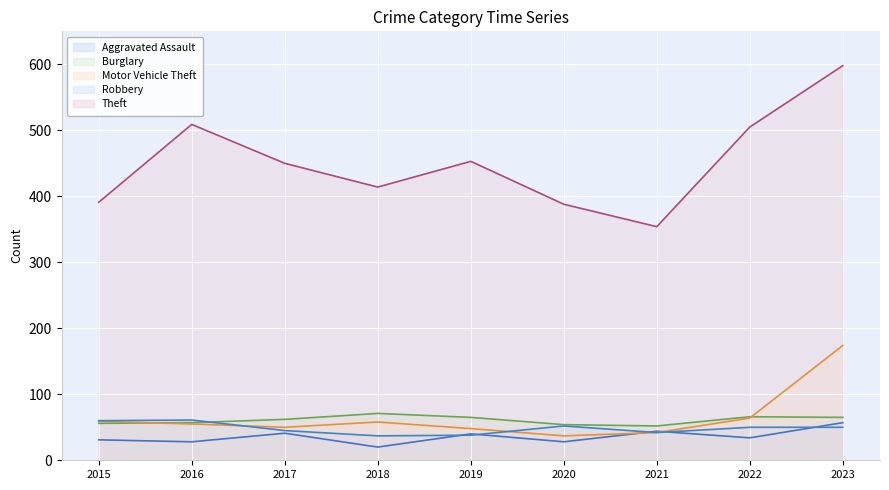

Is it true that Robbery equals 38 at 2019?

True